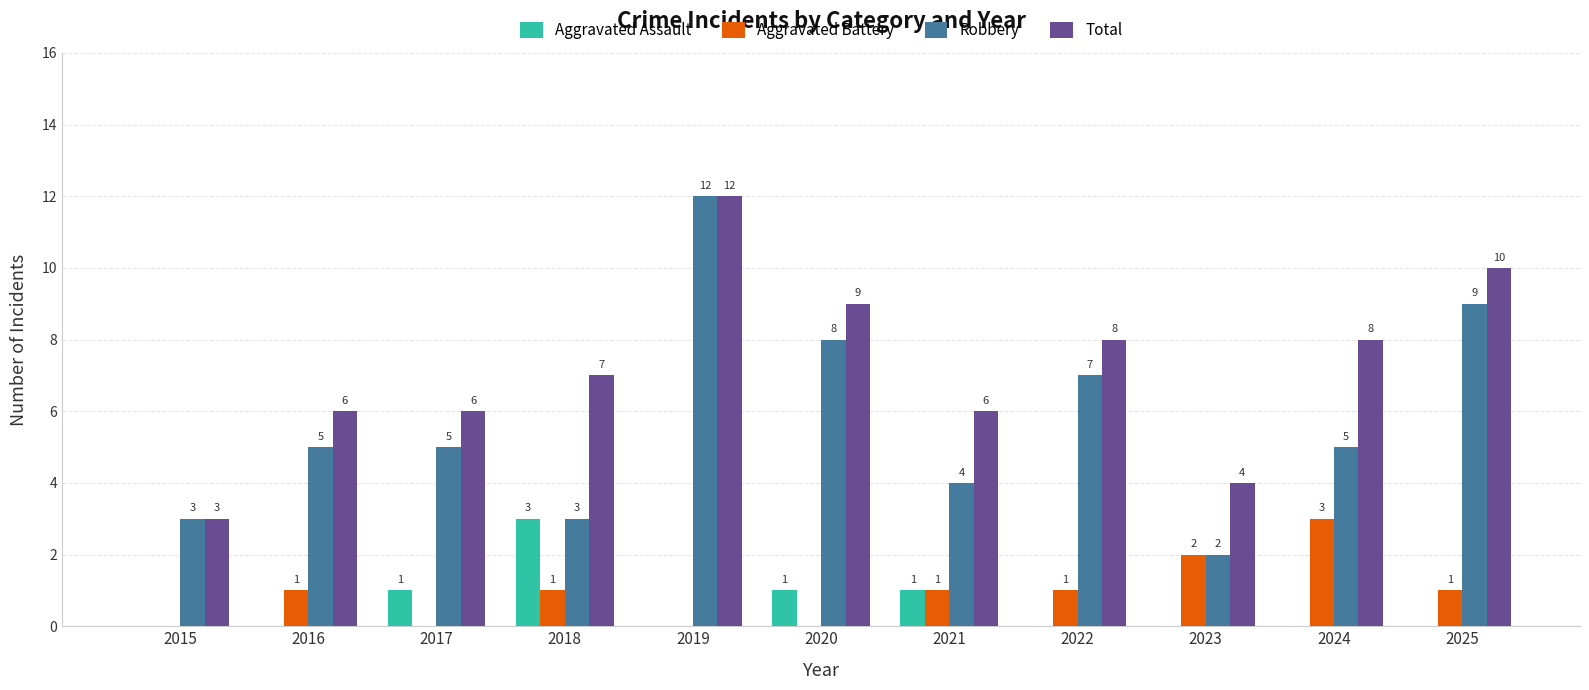

Read the Total value at 2016.

6